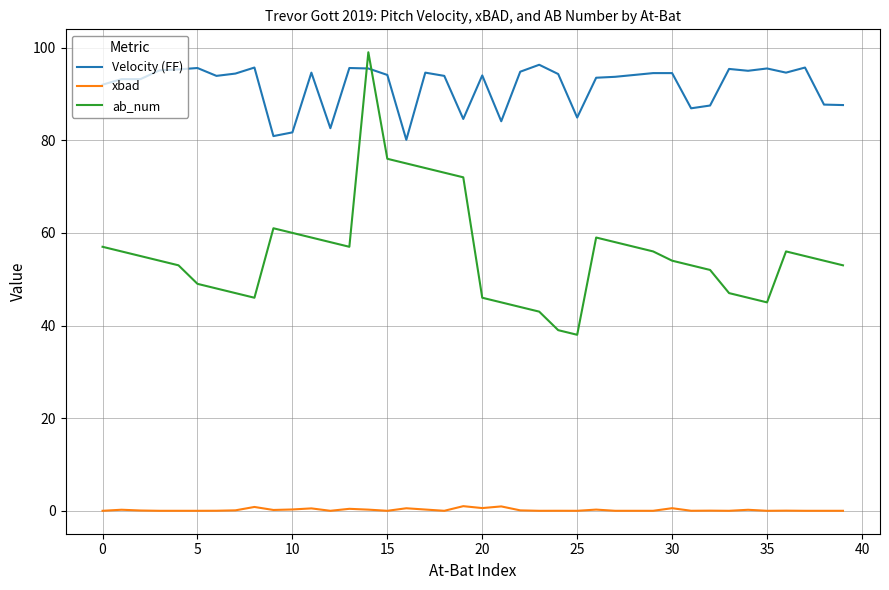

True or false: Velocity (FF) and xbad intersect in this chart.

False